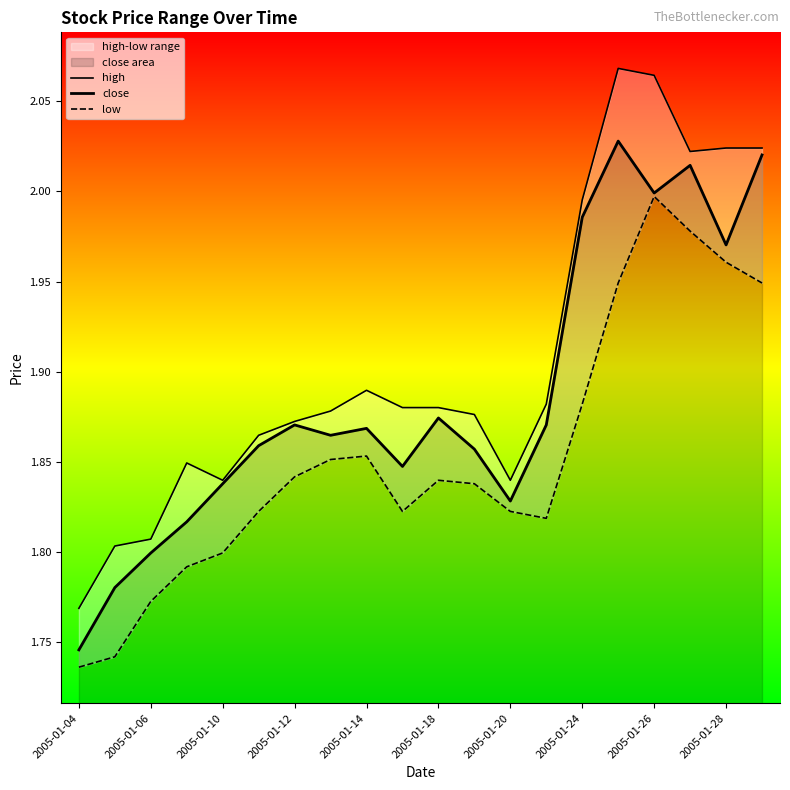

What value does the close series have at 2005-01-04?

1.7